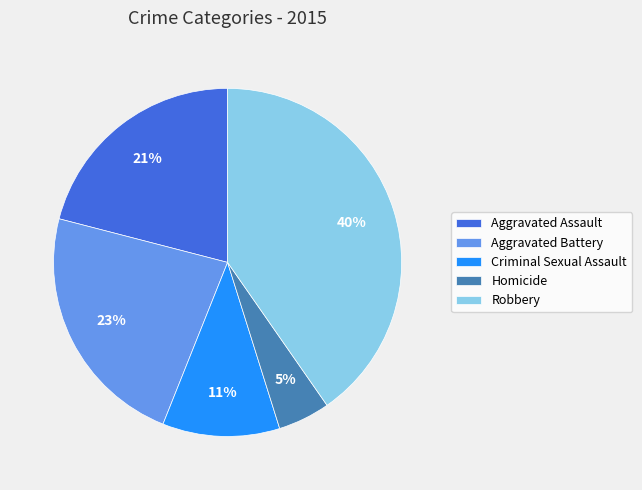

Rank the categories by value from highest to lowest.

Robbery, Aggravated Battery, Aggravated Assault, Criminal Sexual Assault, Homicide